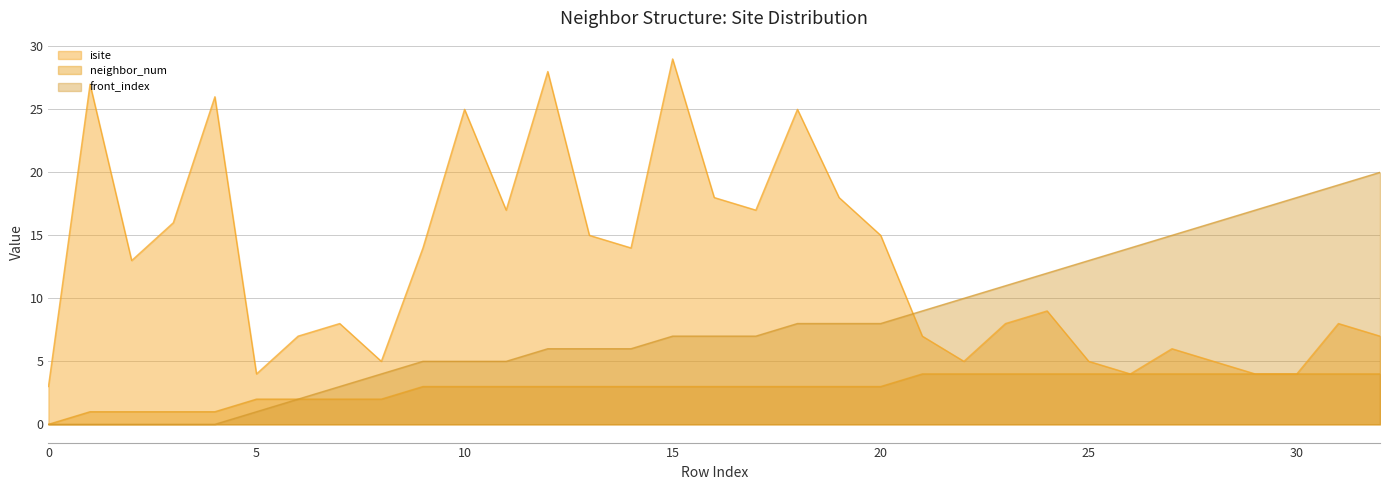

Is the value of front_index at 3 greater than the value of neighbor_num at 29?

No